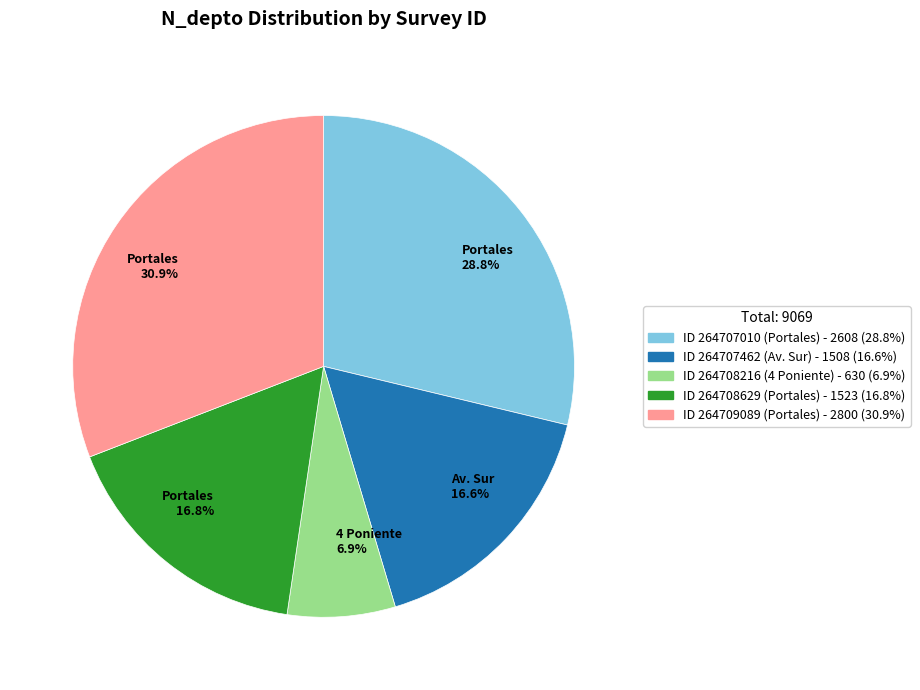

To the nearest percent, what is the difference between the largest and smallest slice percentages?

24%